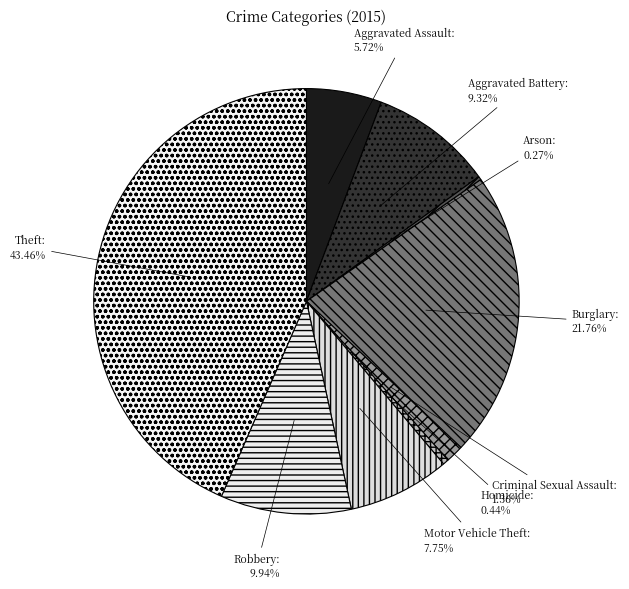

Is there any slice that represents more than half of the pie?

No